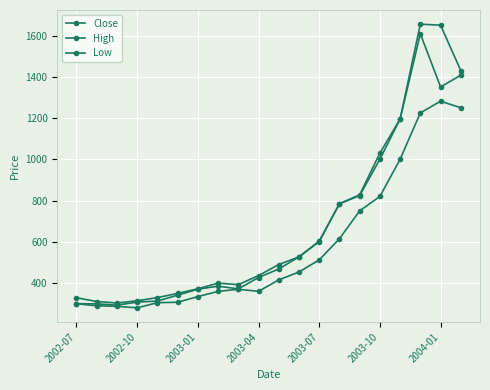

How many lines are shown in the chart?

3